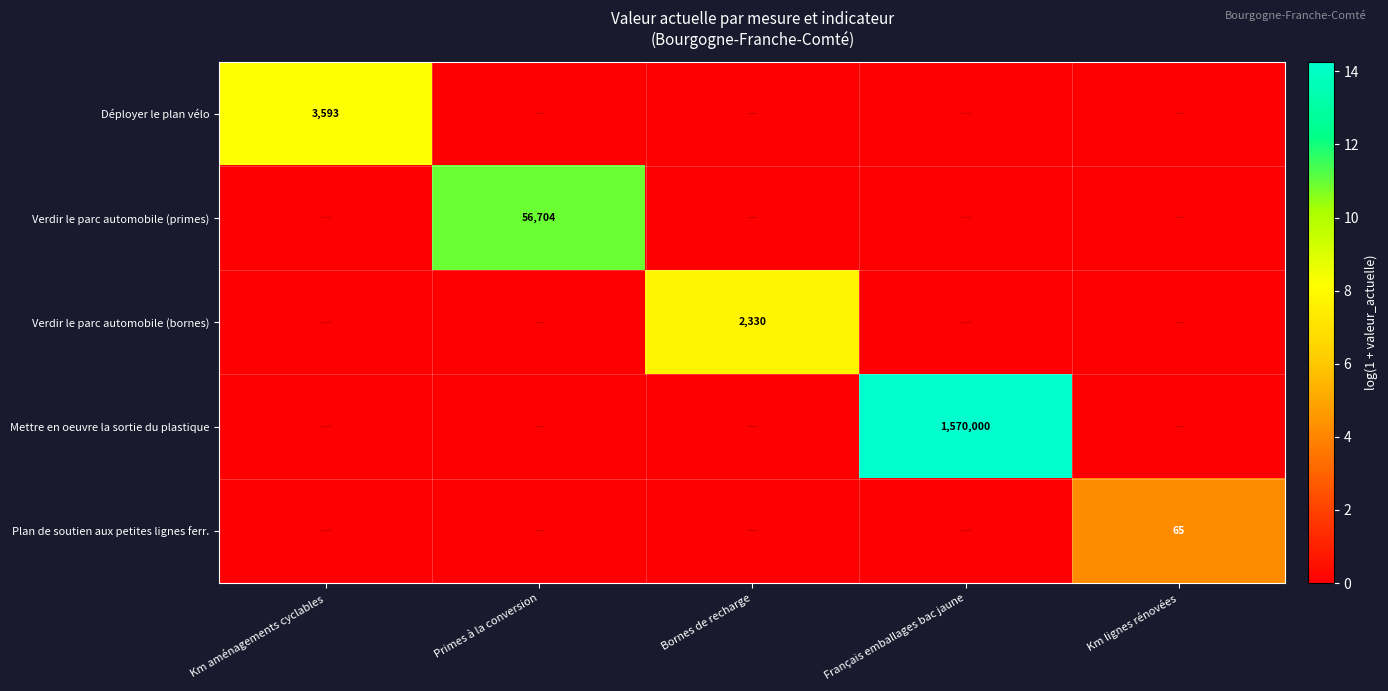

Is it true that Mettre en oeuvre la sortie du plastique equals 2353952 at Français emballages bac jaune?

False